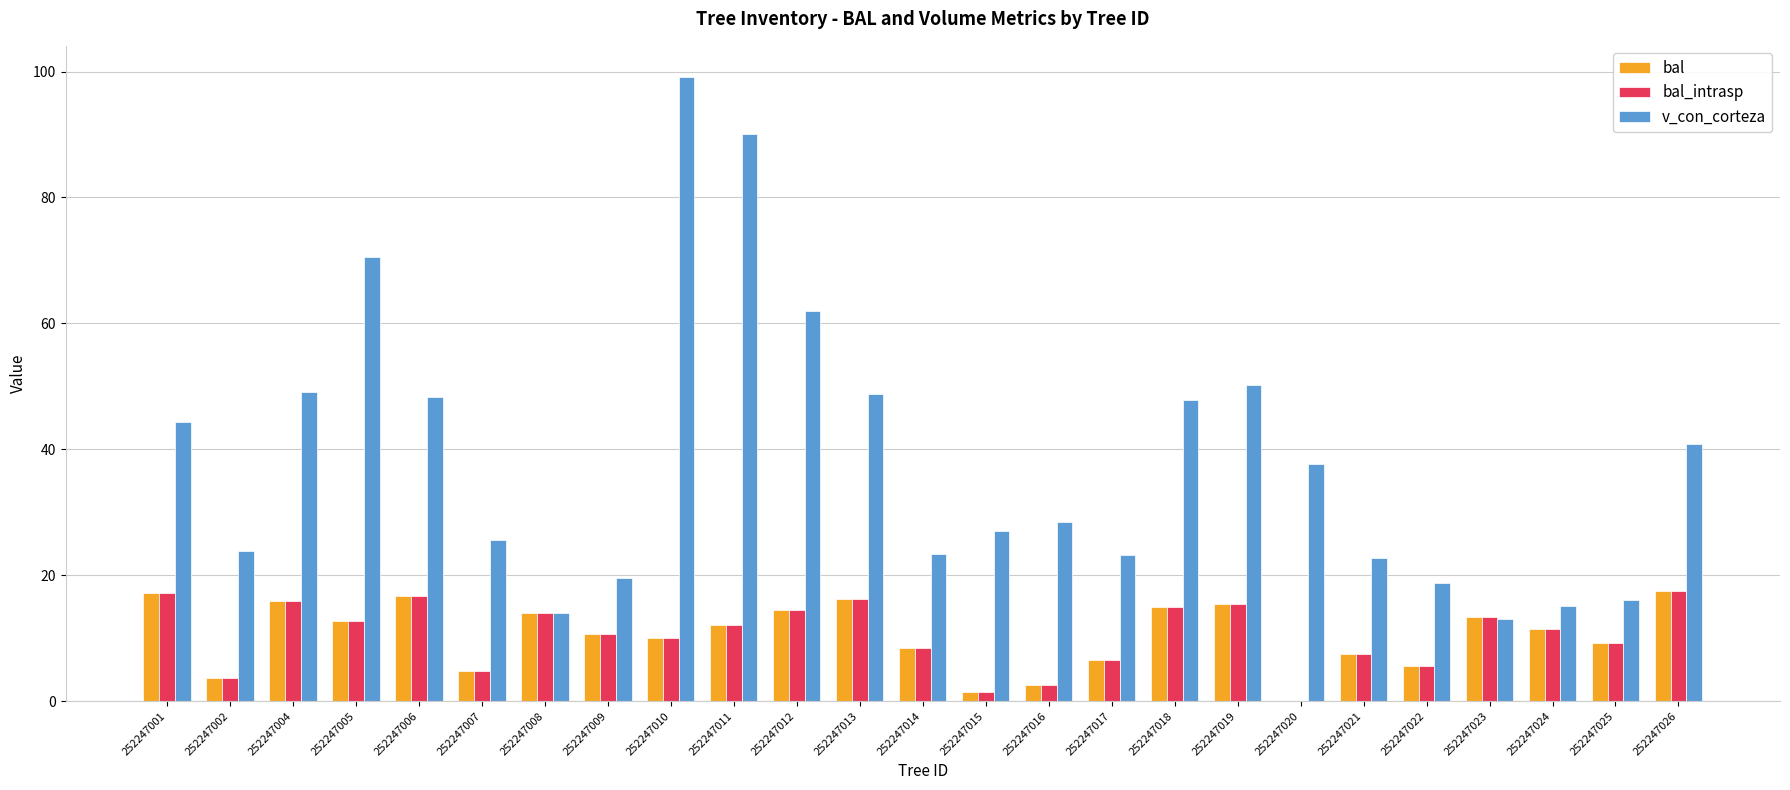

True or false: v_con_corteza has a value of 63.2 at 252247006.

False